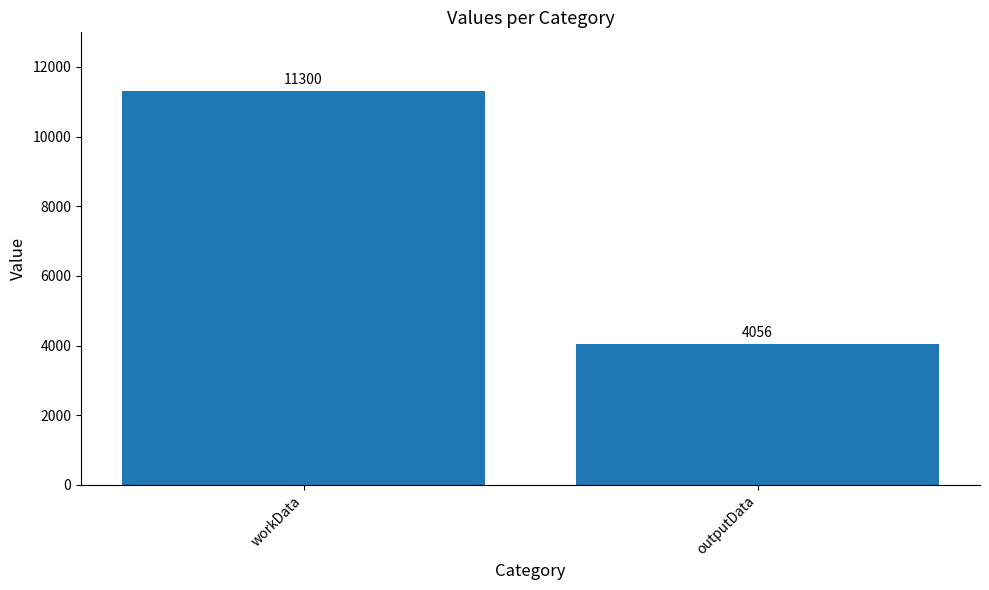

Reading left to right, what are all the values shown in this chart?

workData=11300	outputData=4056